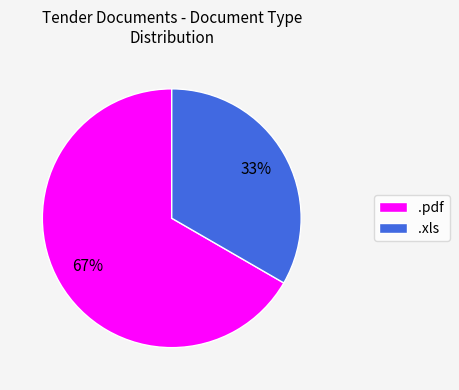

Which category has the smallest portion of the pie?

.xls